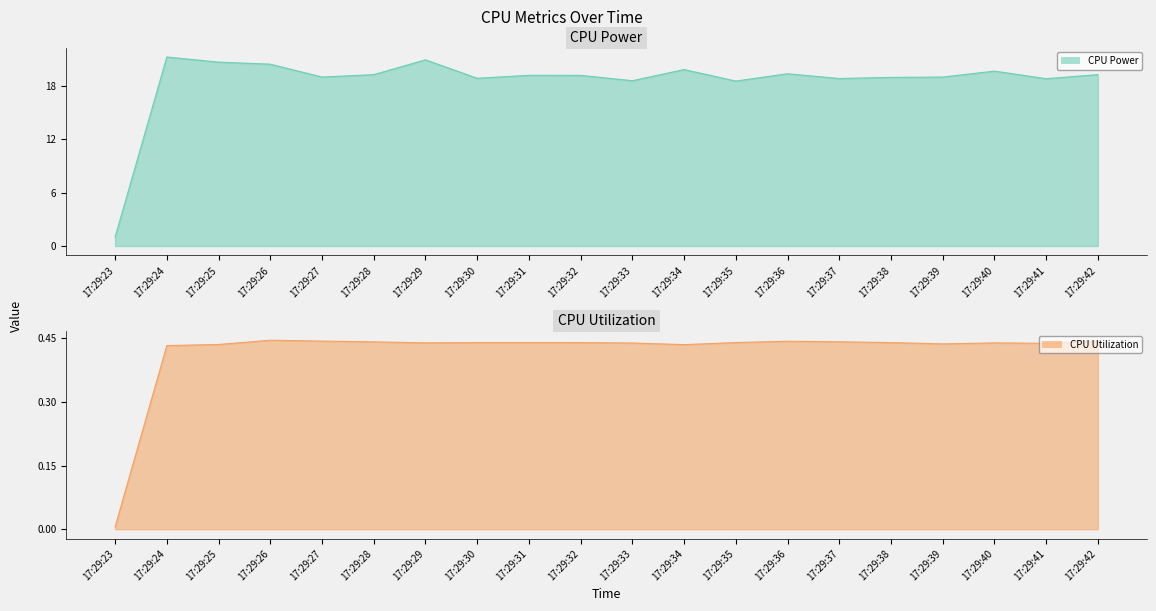

What is the sum of all CPU Utilization values?

8.4